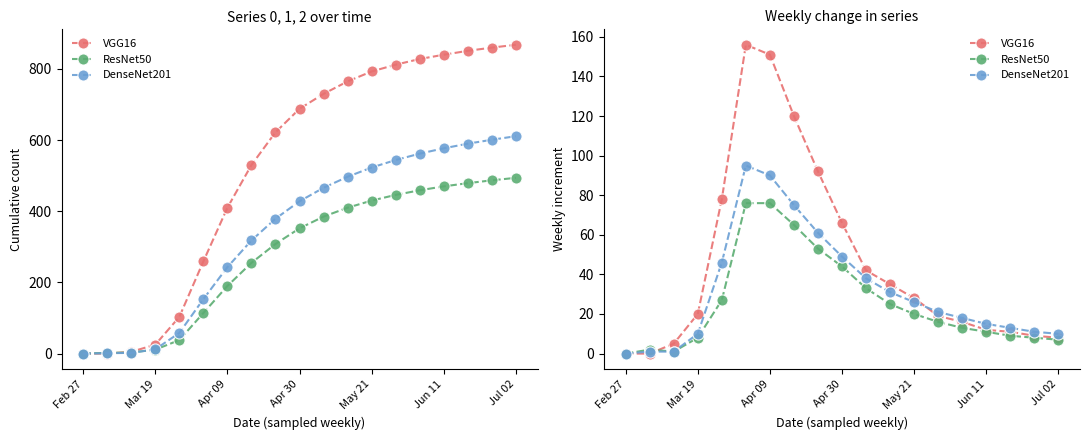

Which series ends up on top after the final intersection of VGG16 and DenseNet201?

DenseNet201